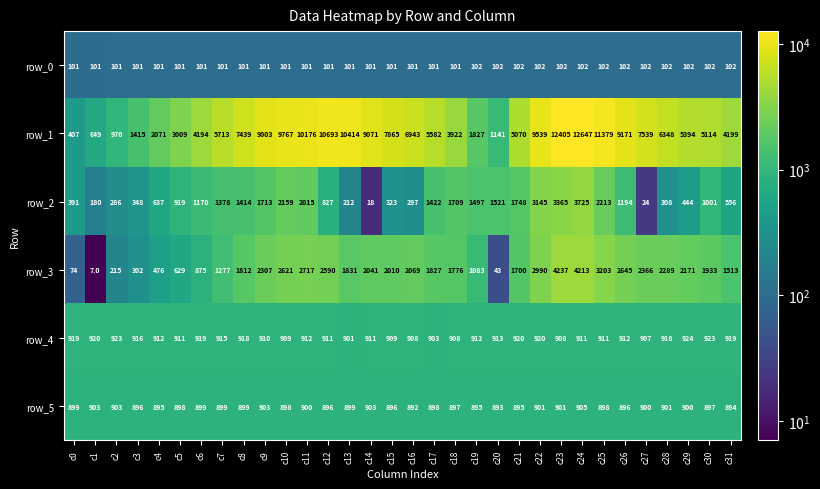

At c19, list the series in order from smallest to largest.

row_0, row_5, row_4, row_3, row_2, row_1